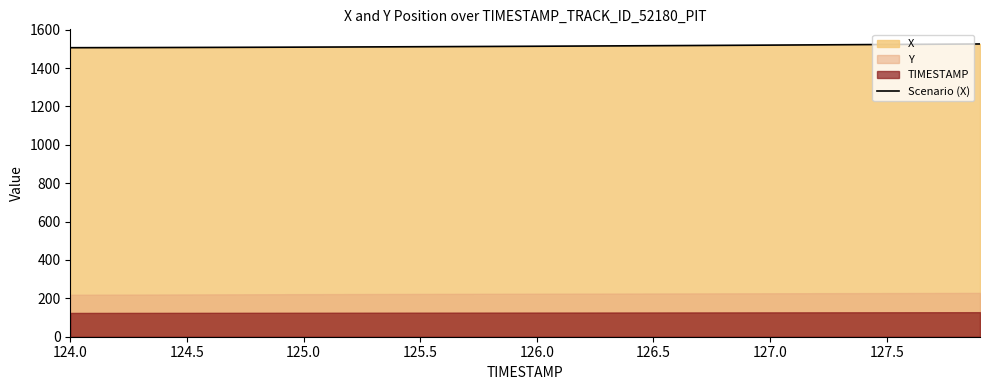

What is the maximum value for Scenario (X)?

1525.3